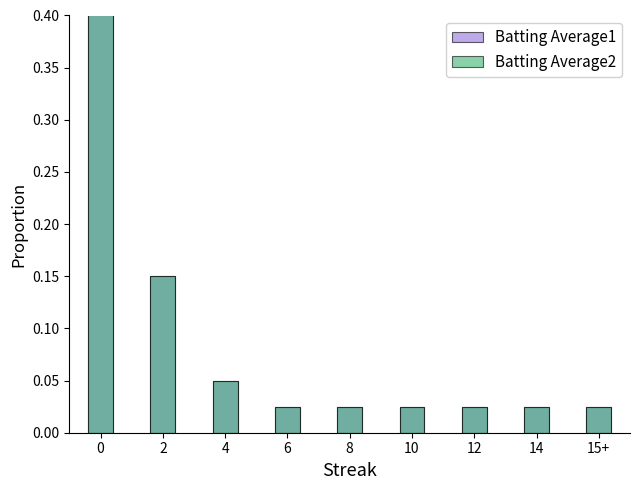

What is the difference between the Batting Average1 values at 2 and 10?

0.1